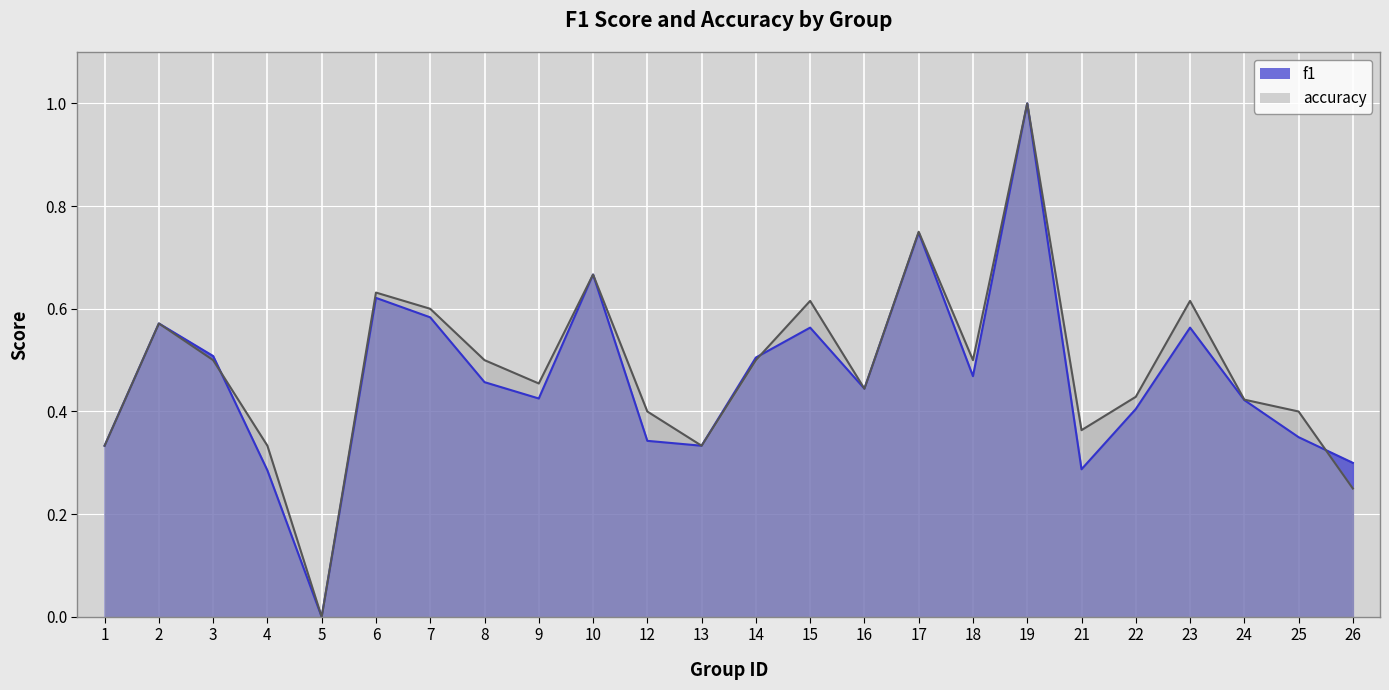

What is the difference between the maximum and second lowest values in the accuracy series?

0.8